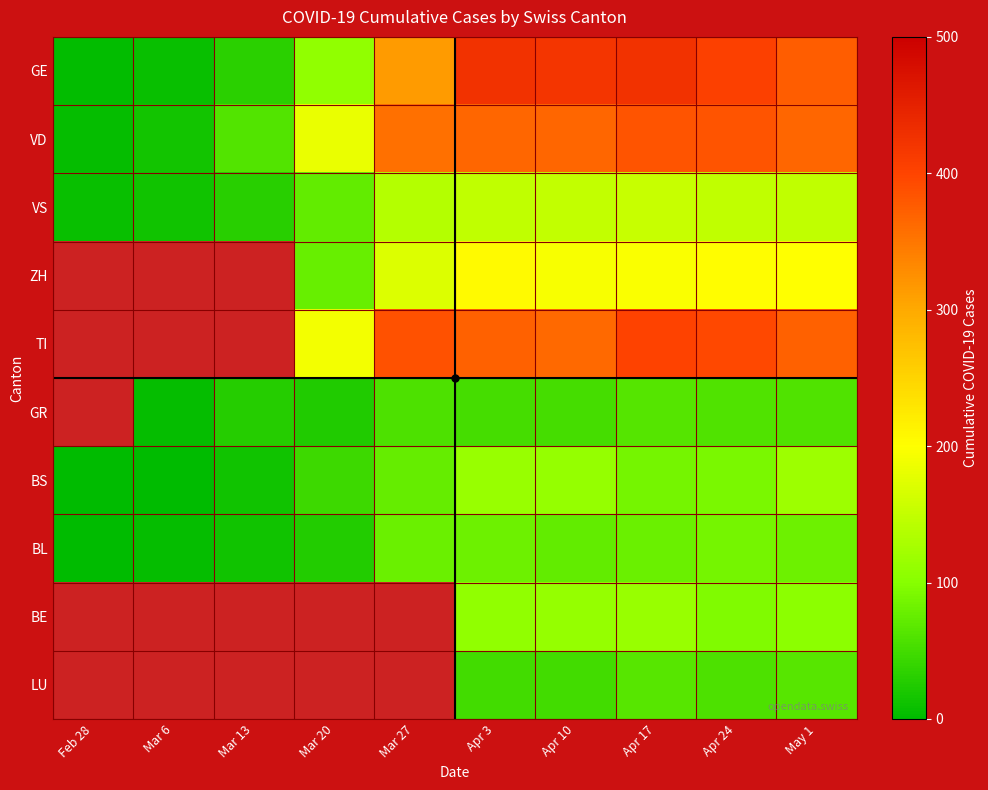

How many data points in BS are above 87?

4